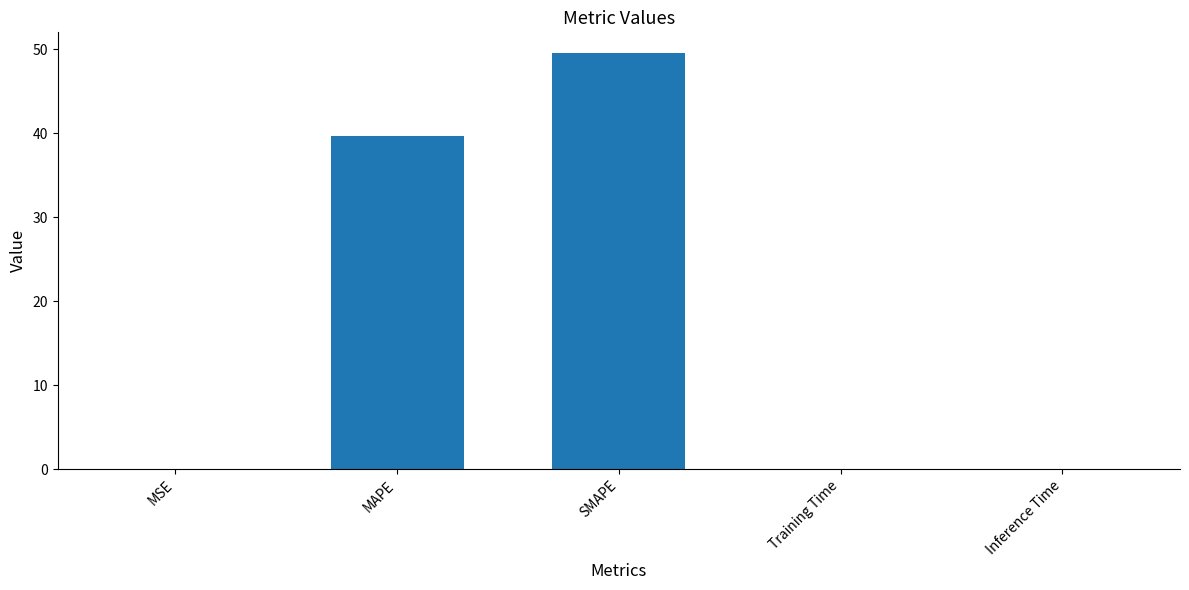

At which category does the chart reach its peak across all series?

SMAPE